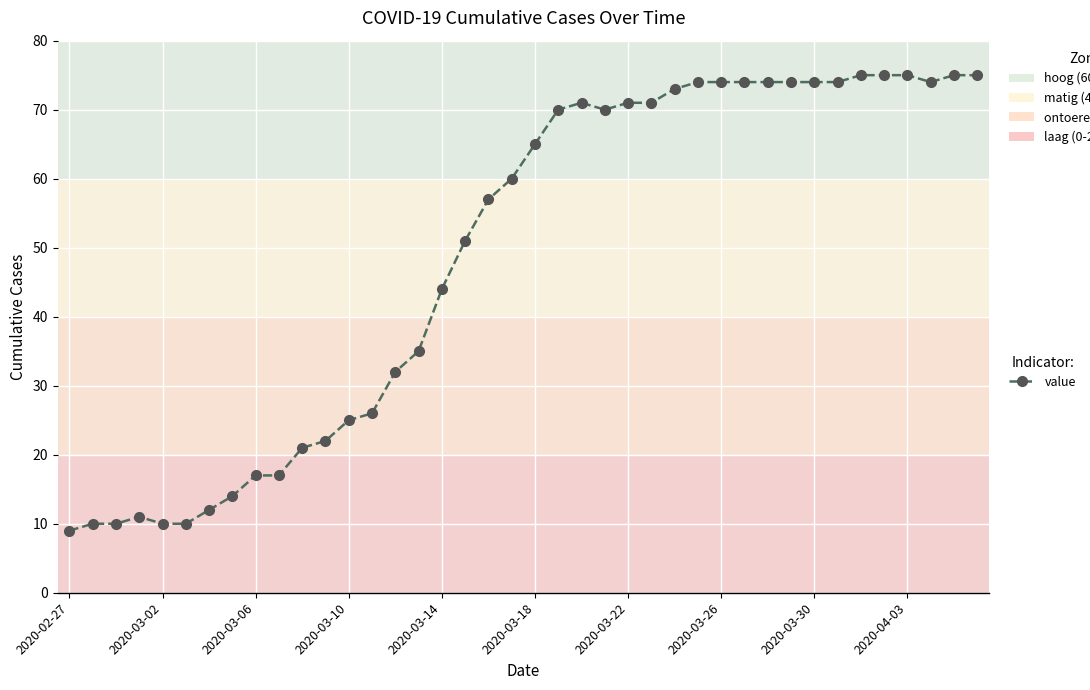

What is the maximum value shown in the chart?

75